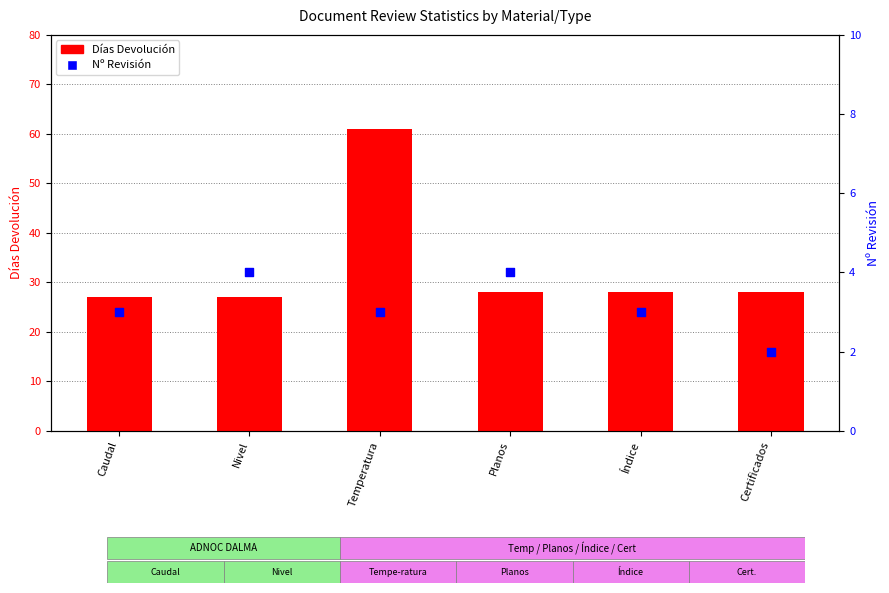

Is the value of Días Devolución at Nivel greater than the value of Nº Revisión at Temperatura?

Yes